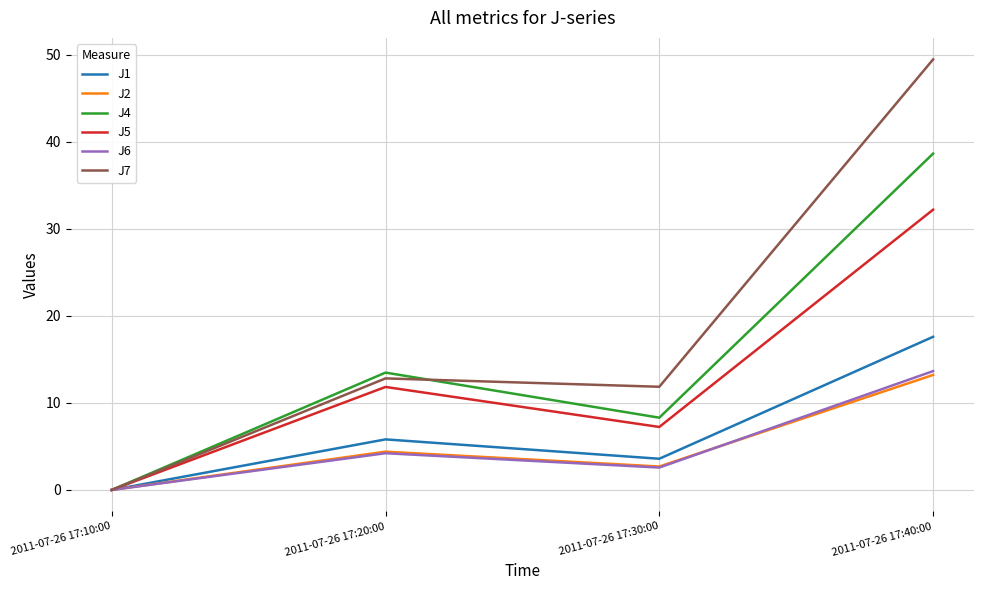

In J1, how many points are lower than both neighbors (excluding endpoints)?

1